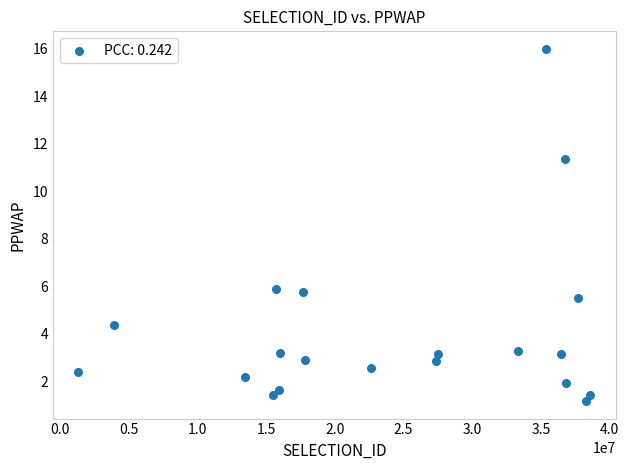

What is the range of X values (max minus min)?

37211333.0